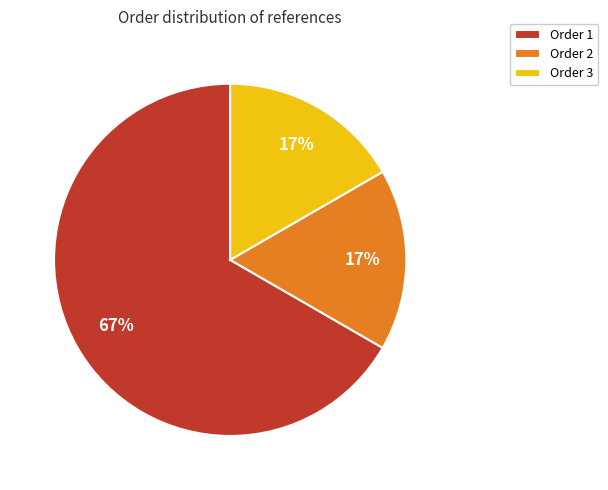

The Order 2 slice represents 24% of the pie. True or false?

False